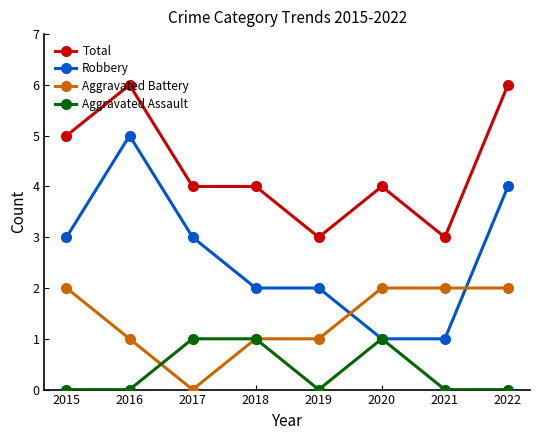

Does the chart have visible grid lines?

No